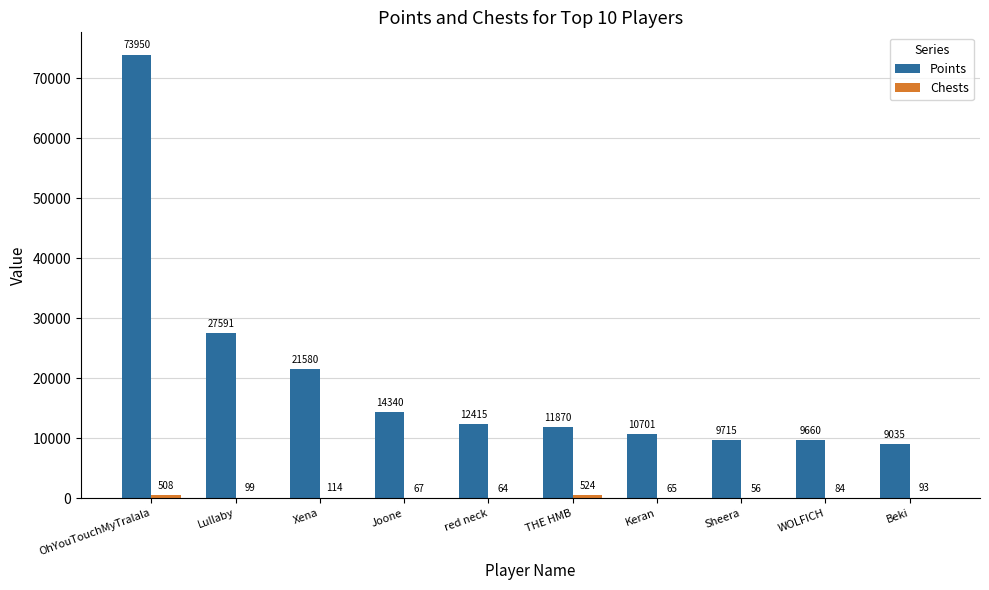

Which series has the largest total across all categories?

Points